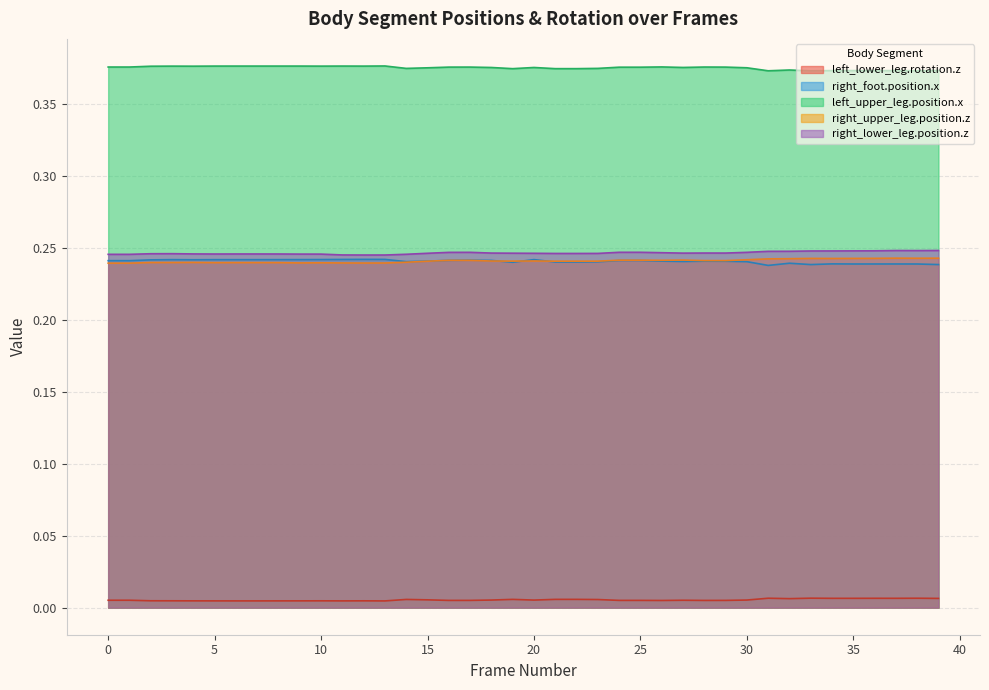

Which category has the lowest value across all series?

13